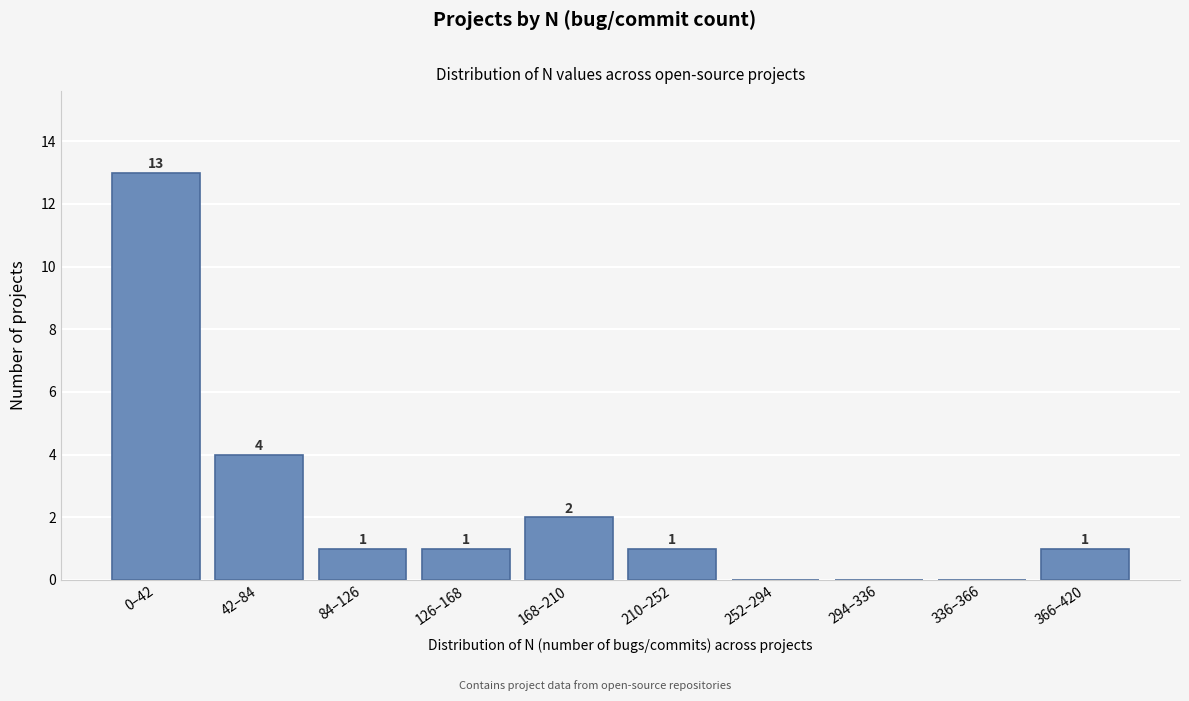

Reading left to right, what are all the values shown in this chart?

0–42=13	42–84=4	84–126=1	126–168=1	168–210=2	210–252=1	252–294=0	294–336=0	336–366=0	366–420=1